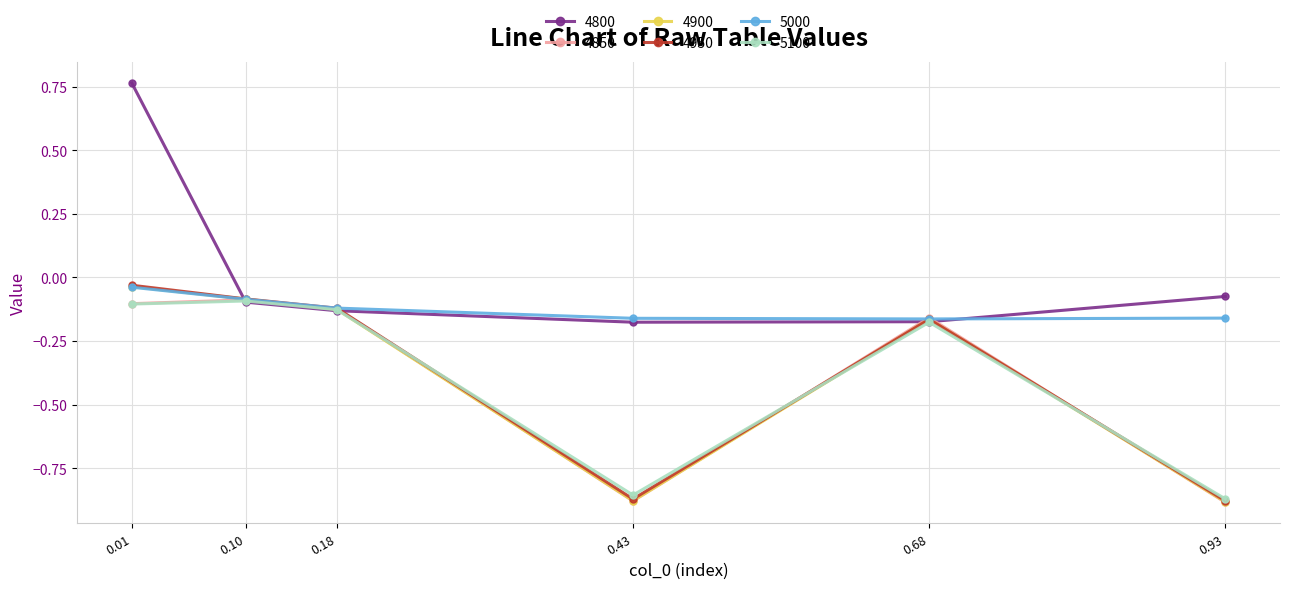

At how many categories does at least one series exceed 0?

1